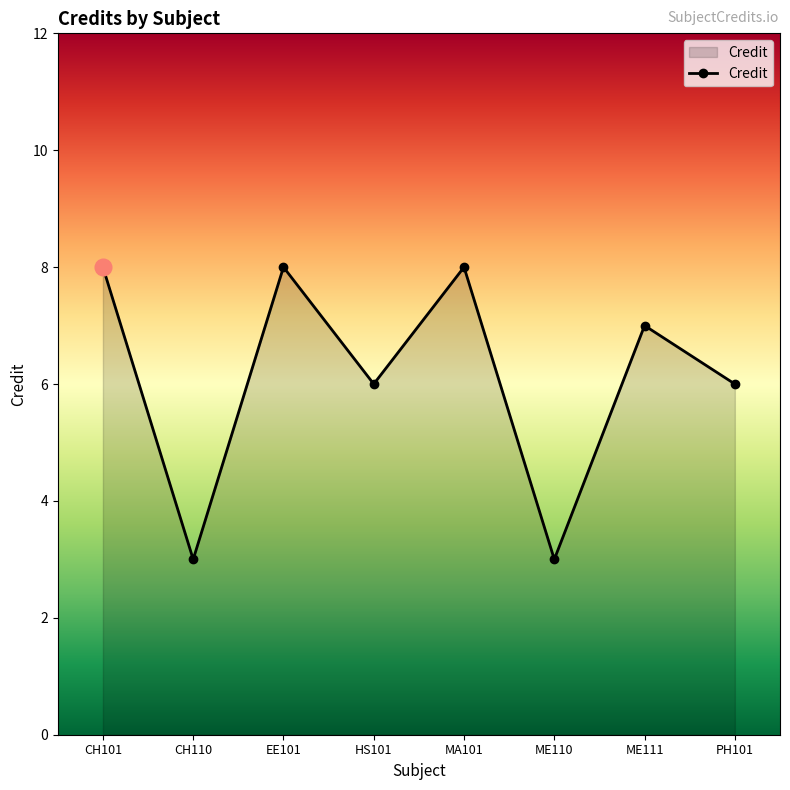

Approximately how many times larger is the value at PH101 compared to HS101?

1.0